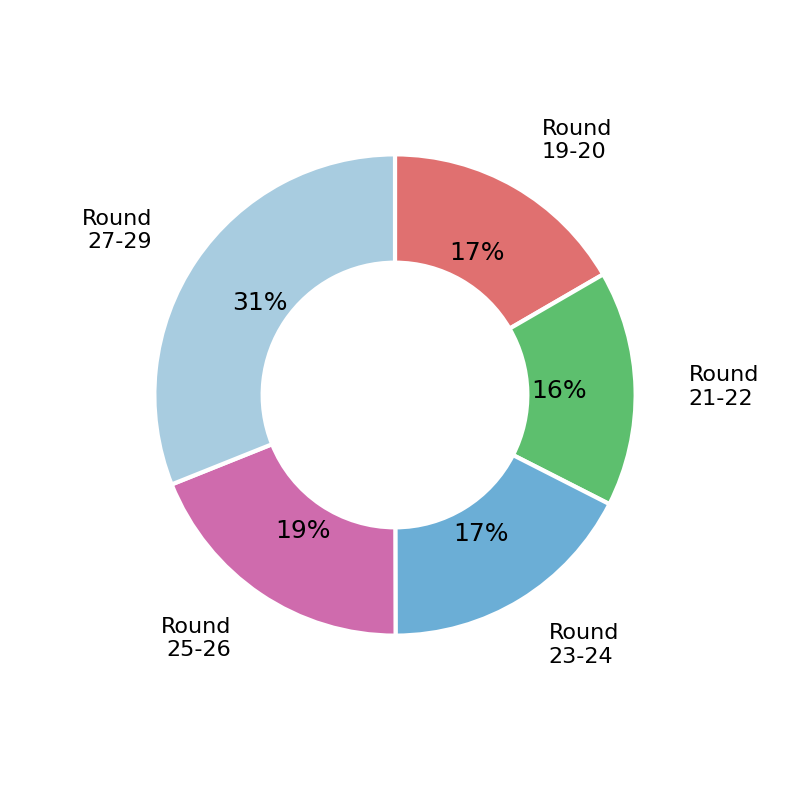

Combined, do Round 23-24 and Round 21-22 account for over 50%?

No